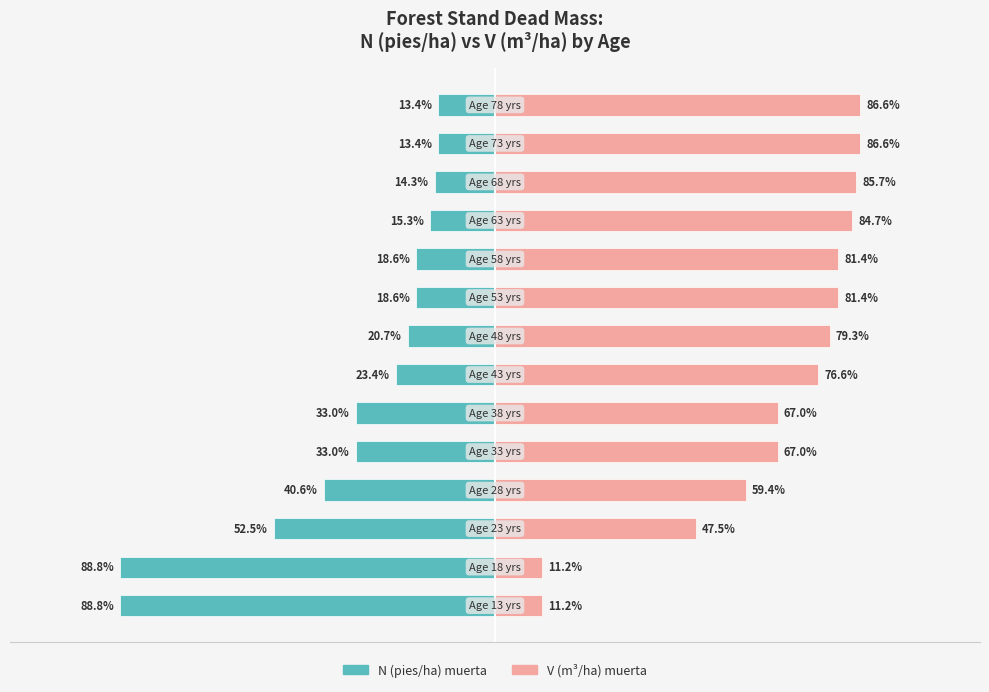

Where does the N (pies/ha) muerta series first go above -20?

8